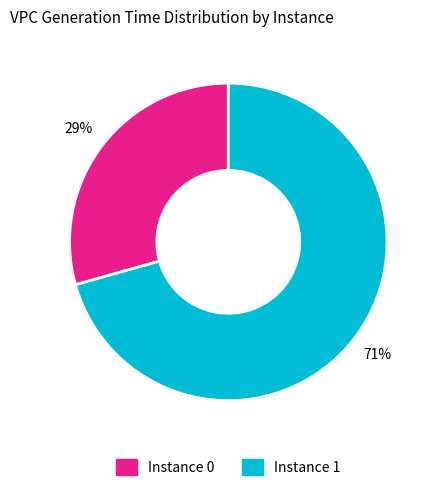

Is there any slice that represents more than half of the pie?

Yes